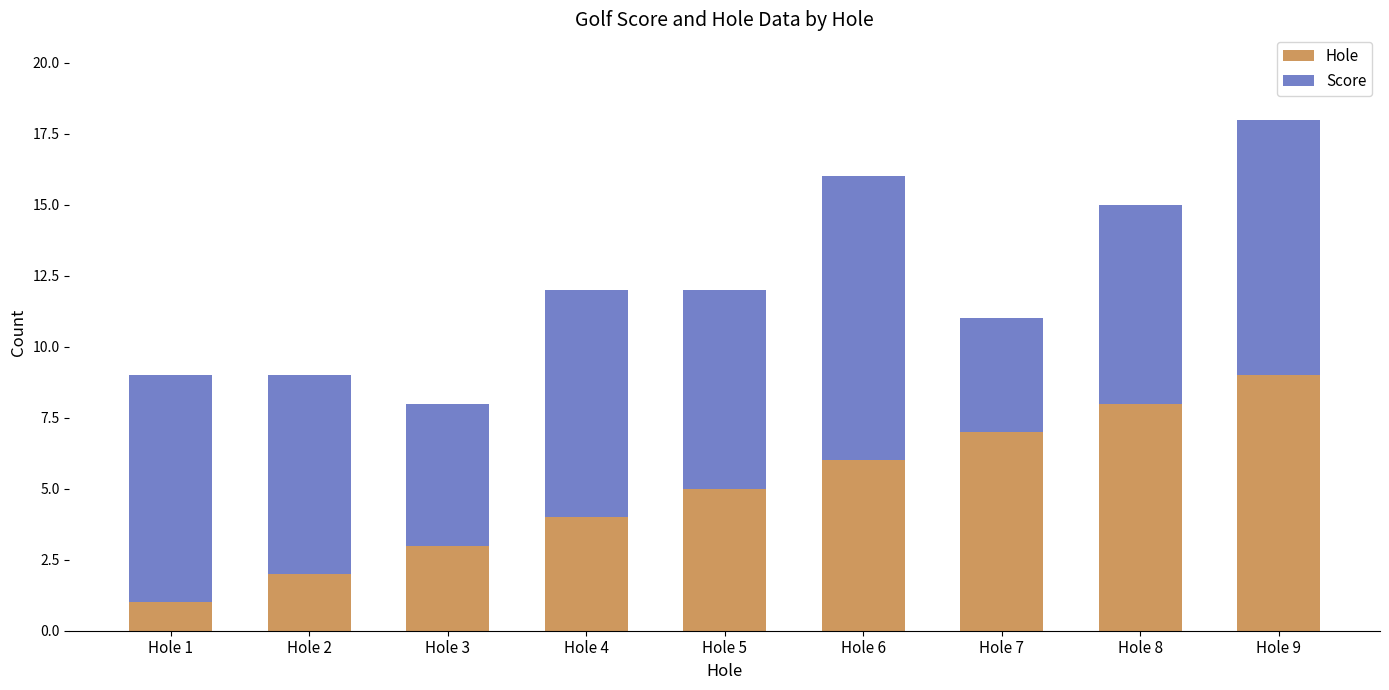

Does the chart contain any negative values?

No